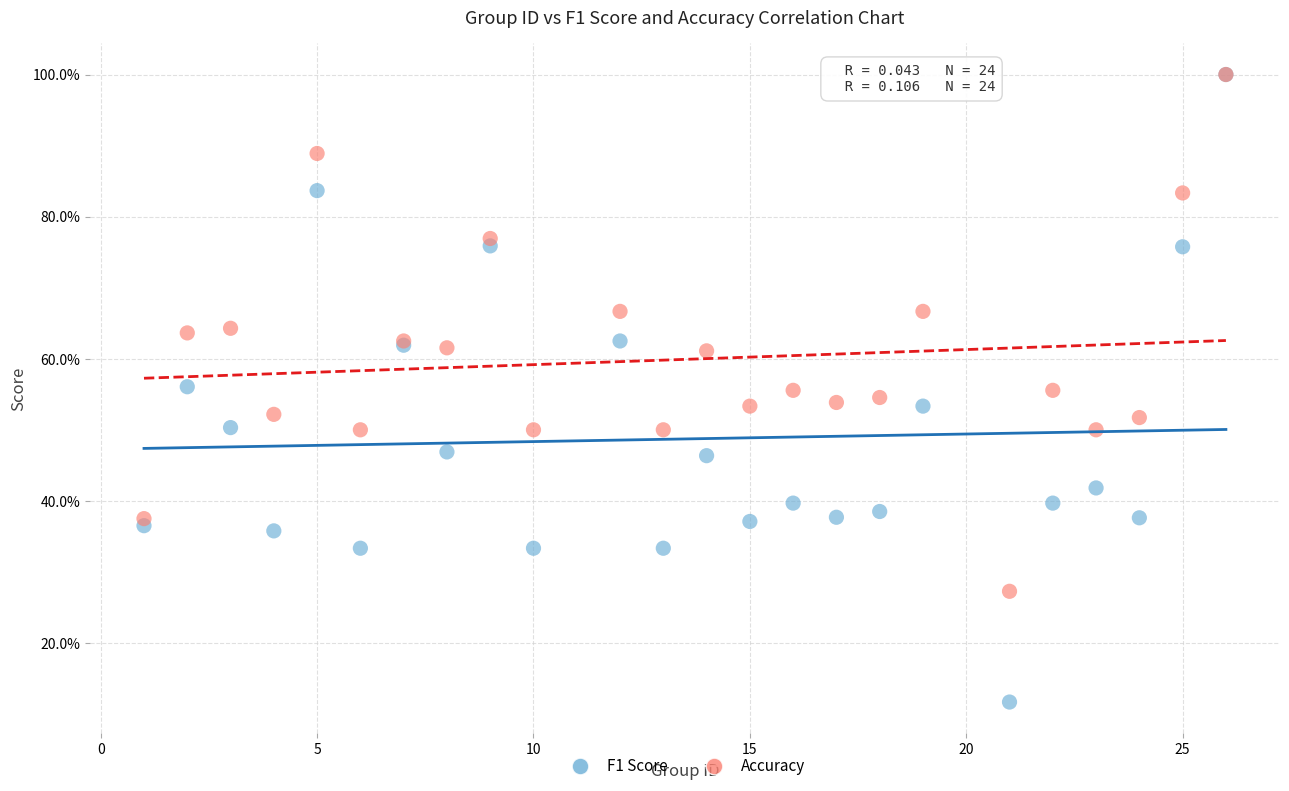

What are all the series names shown in the legend?

F1 Score, Accuracy